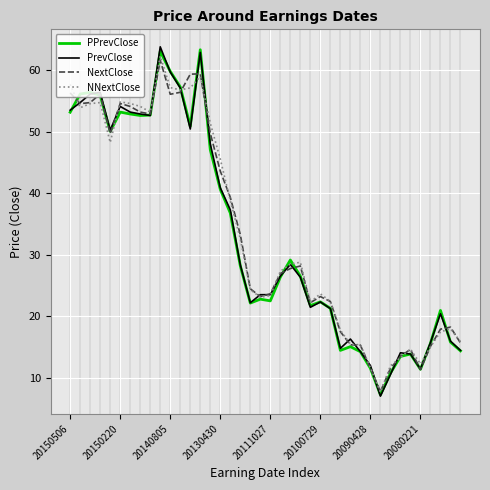

What is the highest value of the NNextClose series?

62.3